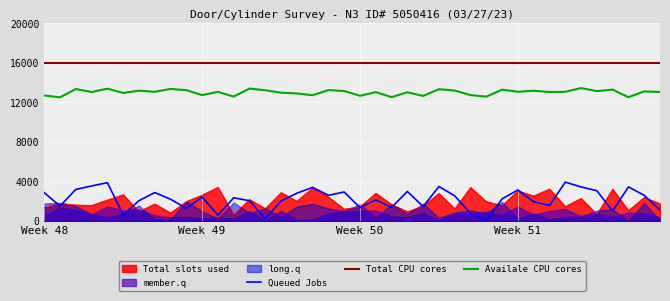

True or false: Total slots used and Total CPU cores cross at least once.

False